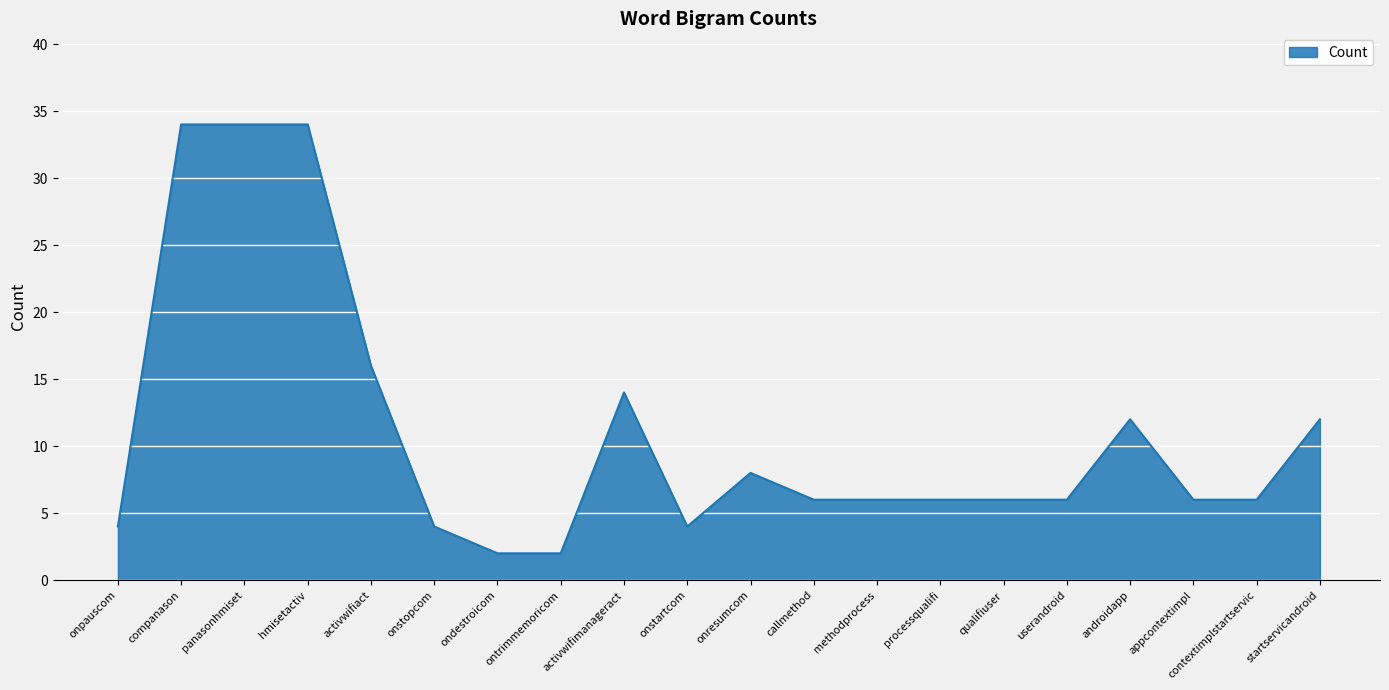

Between hmisetactiv and qualifiuser, which is larger?

hmisetactiv